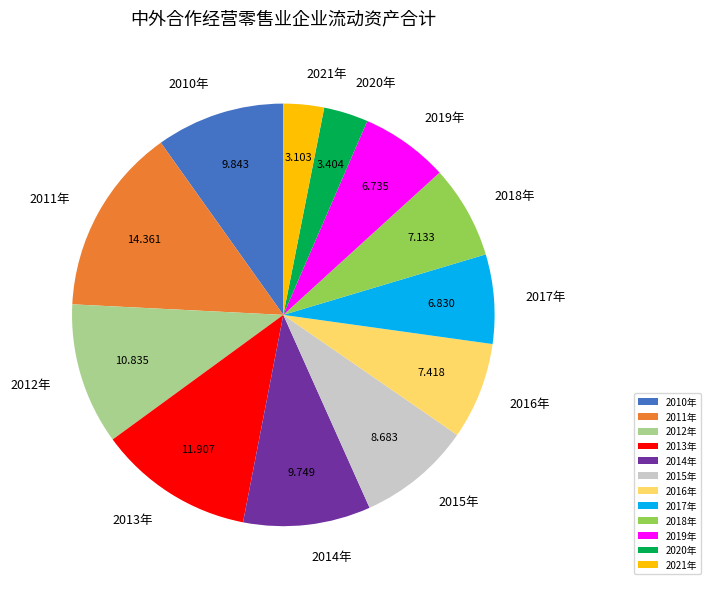

Which category has the biggest portion of the pie?

2011年